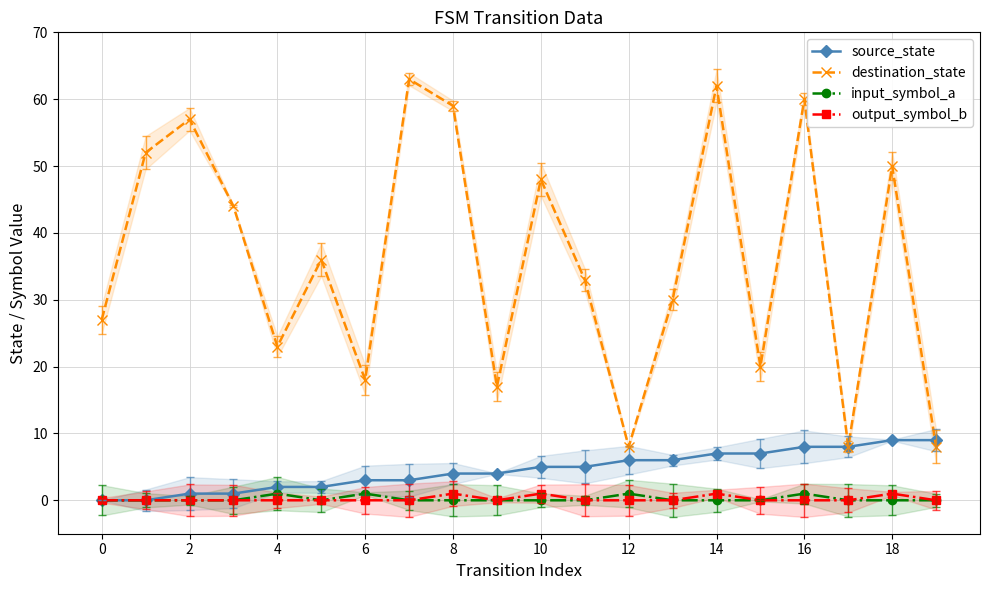

Reading right to left, list all the values displayed in this chart.

source_state: 9	9	8	8	7	7	6	6	5	5	4	4	3	3	2	2	1	1	0	0
destination_state: 8	50	8	60	20	62	30	8	33	48	17	59	63	18	36	23	44	57	52	27
input_symbol_a: 0	0	0	1	0	0	0	1	0	0	0	0	0	1	0	1	0	0	0	0
output_symbol_b: 0	1	0	0	0	1	0	0	0	1	0	1	0	0	0	0	0	0	0	0